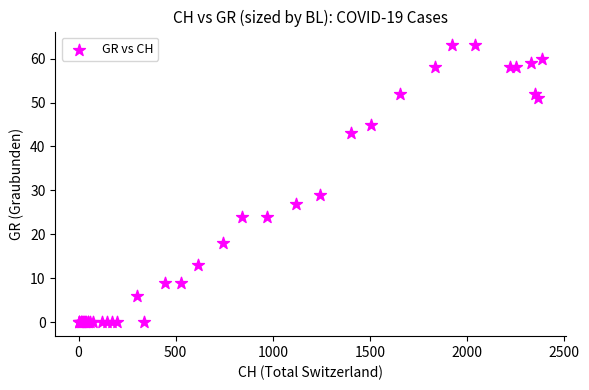

What Y value in the scatter plot is closest to 31?

29